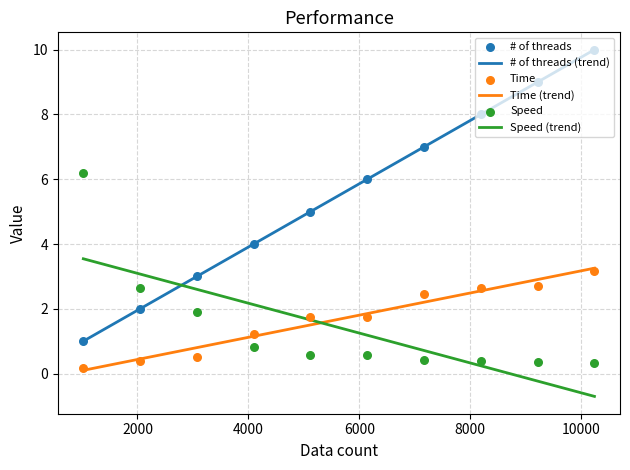

At which category is the sum across all series the highest?

10240